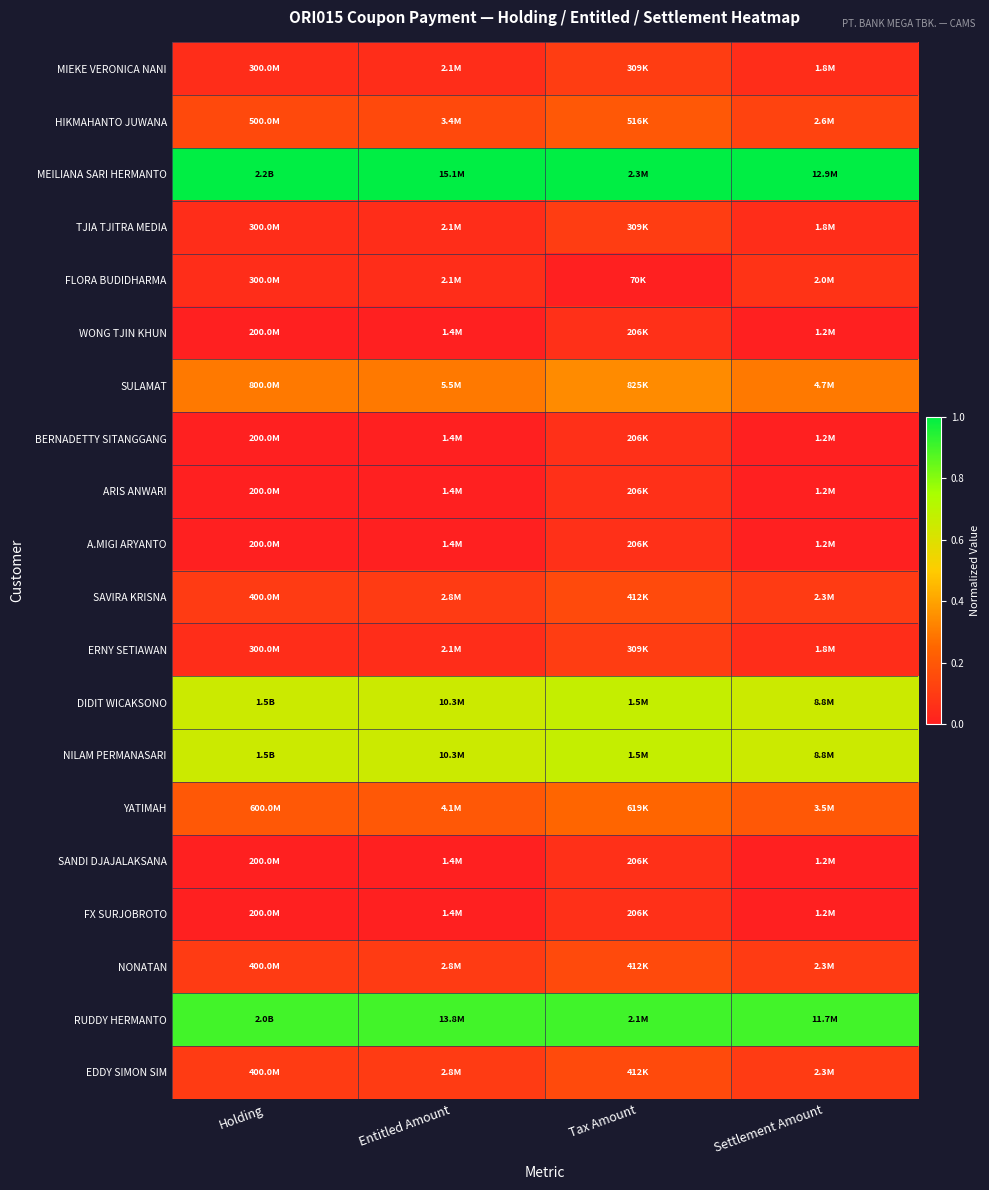

Rank the series at Tax Amount from lowest to highest value.

FLORA BUDIDHARMA, WONG TJIN KHUN, BERNADETTY SITANGGANG, ARIS ANWARI, A.MIGI ARYANTO, SANDI DJAJALAKSANA, FX SURJOBROTO, MIEKE VERONICA NANI, TJIA TJITRA MEDIA, ERNY SETIAWAN, SAVIRA KRISNA, NONATAN, EDDY SIMON SIM, HIKMAHANTO JUWANA, YATIMAH, SULAMAT, DIDIT WICAKSONO, NILAM PERMANASARI, RUDDY HERMANTO, MEILIANA SARI HERMANTO